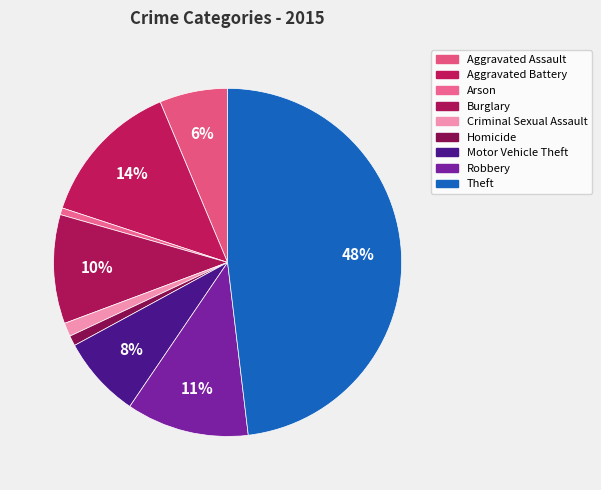

How many slices are in this pie chart?

9